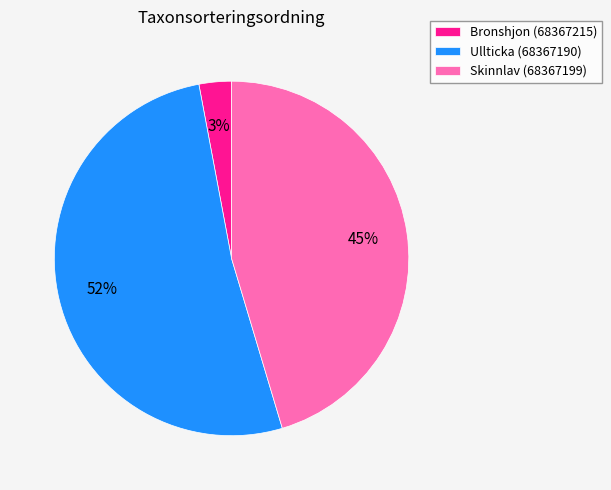

To the nearest percent, what percentage of the pie is Ullticka (68367190)?

52%